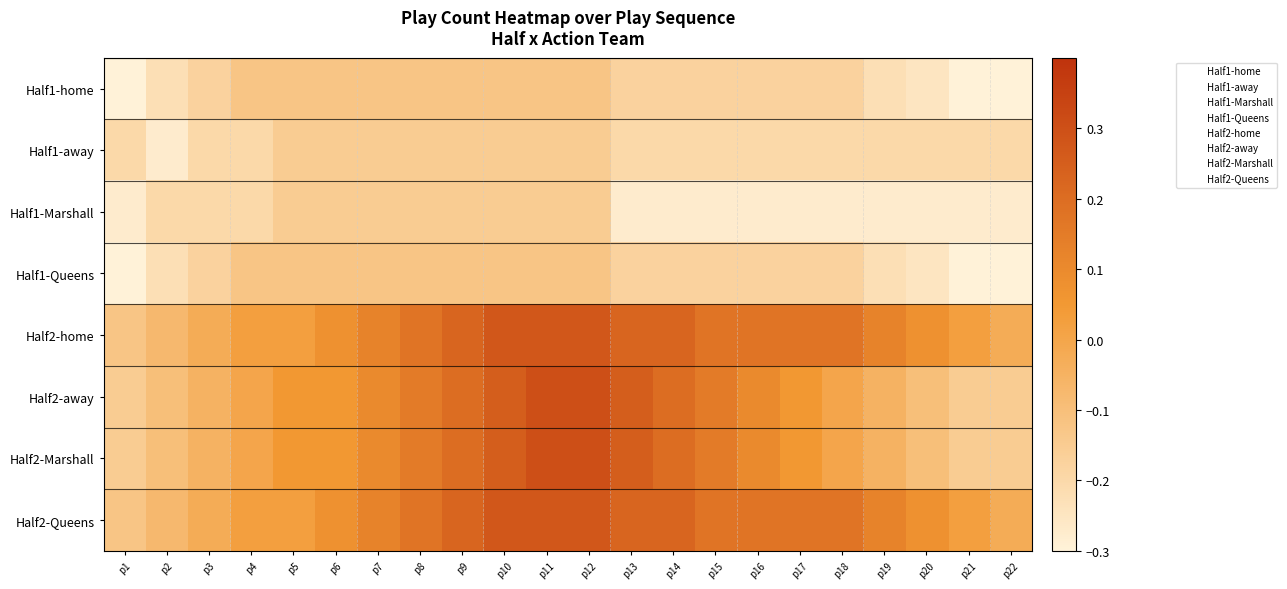

Which series has the largest range (max minus min)?

Half2-away